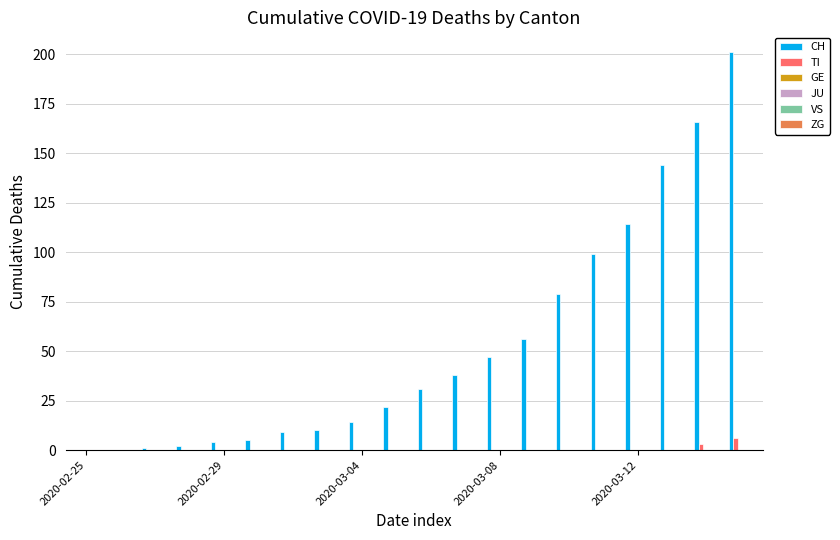

How many groups of bars are there?

20